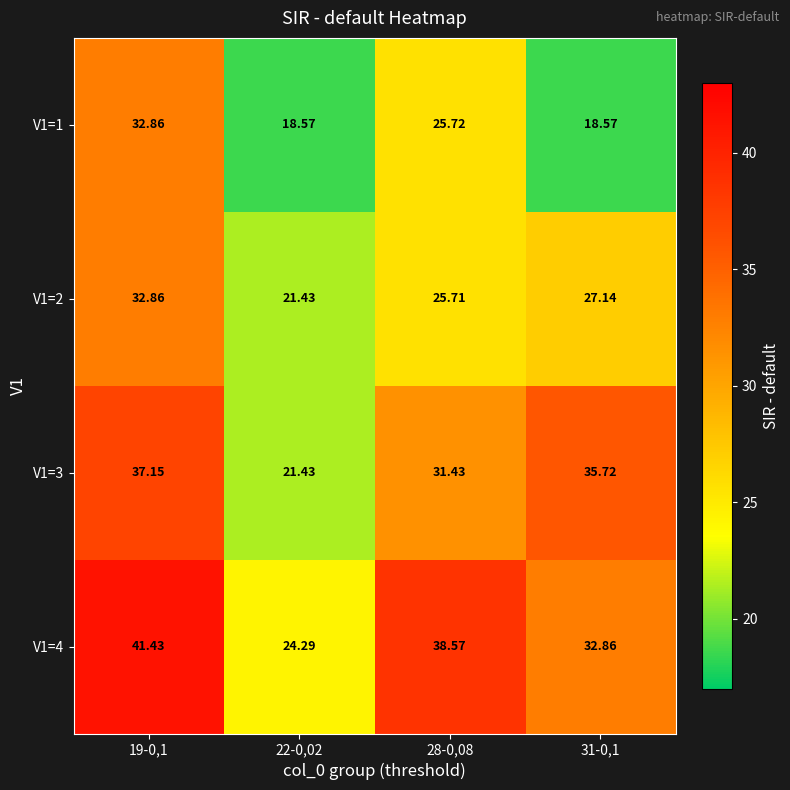

Is the value of V1=2 at 31-0,1 greater than the value of V1=4 at 28-0,08?

No